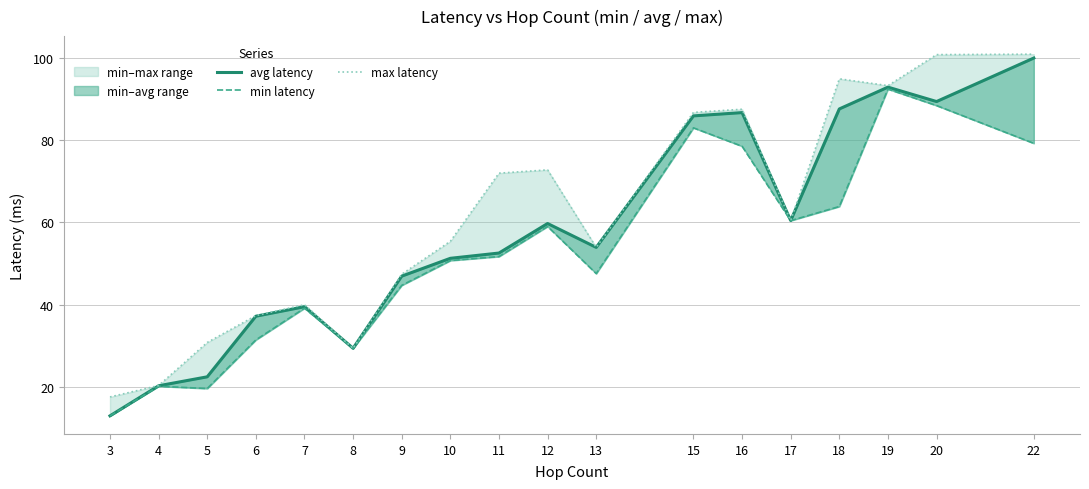

Which series has the widest spread of values?

avg latency